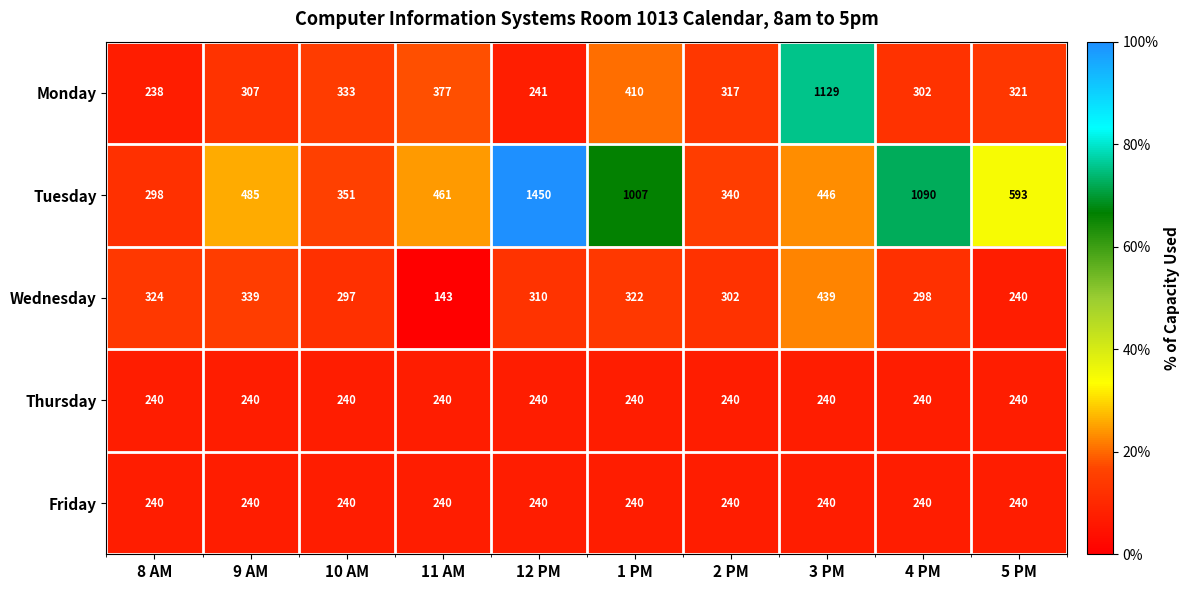

The Thursday series shows 240 at 11 AM. True or false?

True